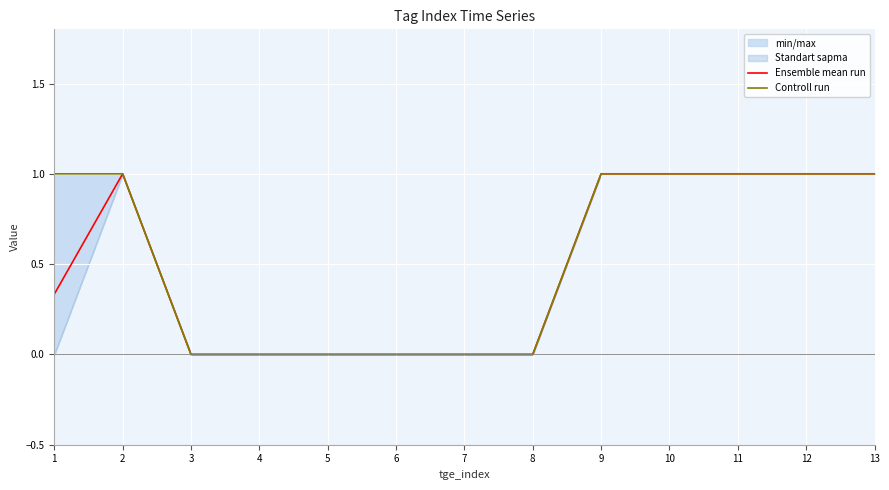

True or false: Controll run and Ensemble mean run cross at least once.

False